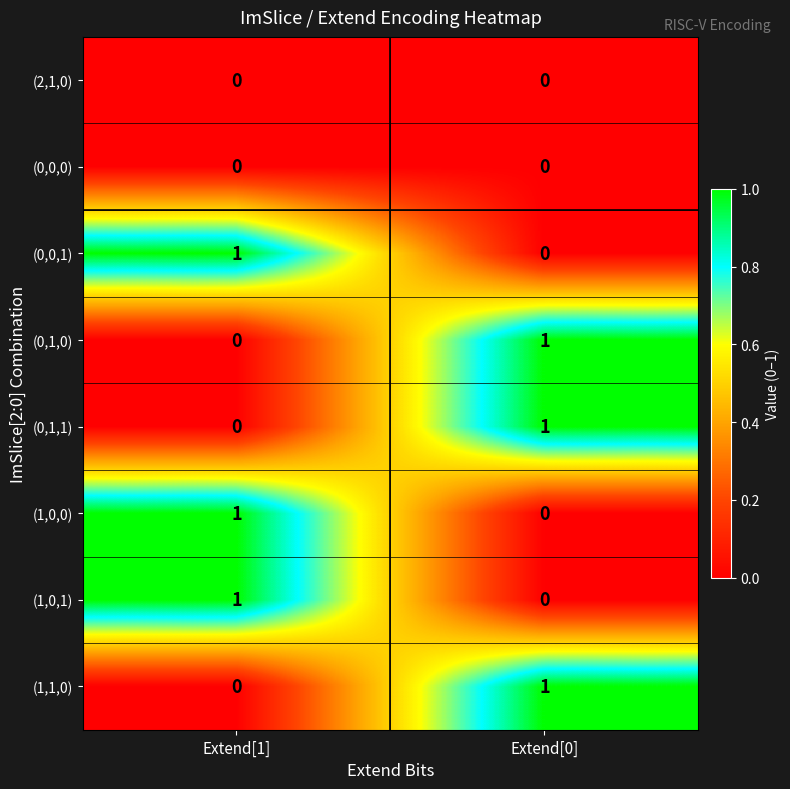

What is the total value across all series at Extend[0]?

3